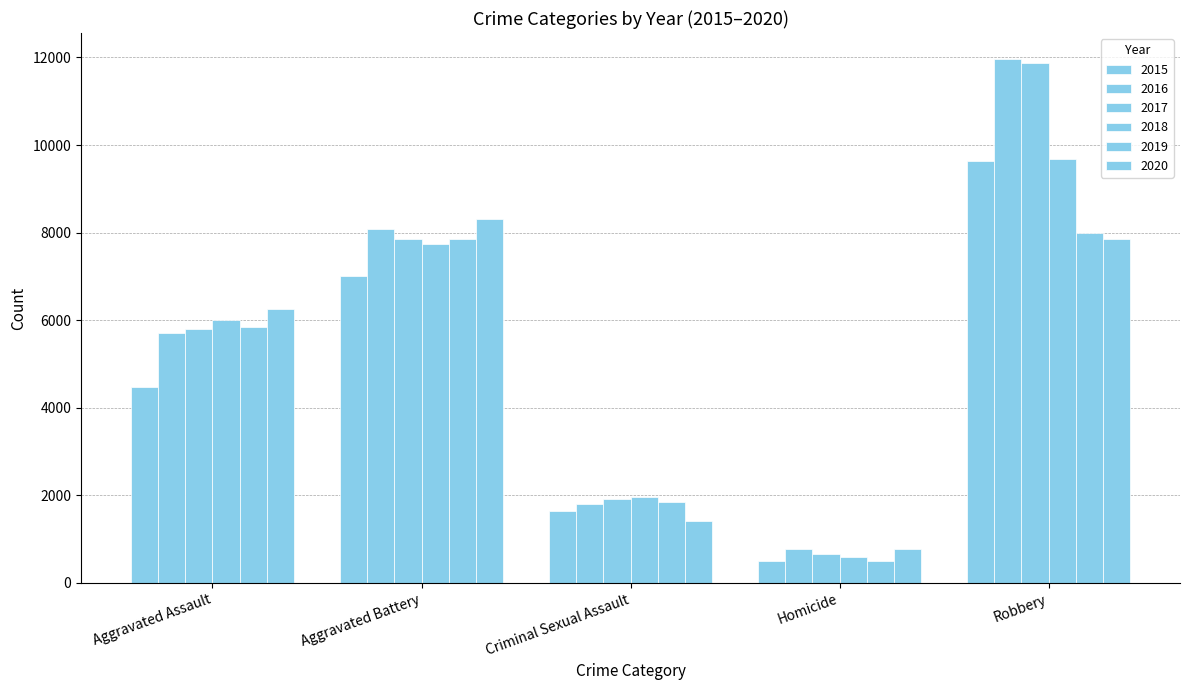

What is the lowest value of the 2019 series?

498